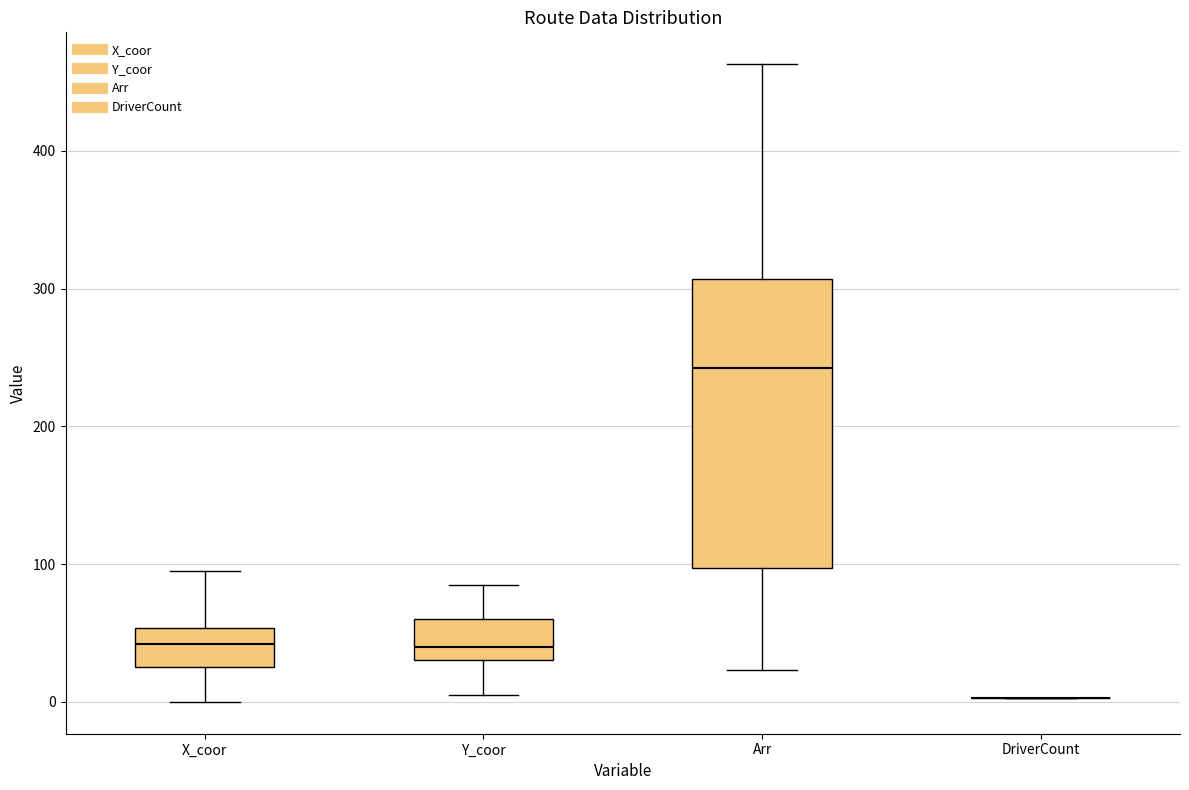

Reading left to right, transcribe this box plot: for each box, give where its median line is, the range the box spans, and where its two whiskers end, as read against the y-axis. The values are not printed on the chart, so give them approximately, as read against the axis.

X_coor: median 40, box 30 to 50, whiskers 0 to 100
Y_coor: median 40, box 30 to 60, whiskers 10 to 90
Arr: median 240, box 100 to 310, whiskers 20 to 460
DriverCount: box collapsed to a line at 0, whiskers 0 to 0